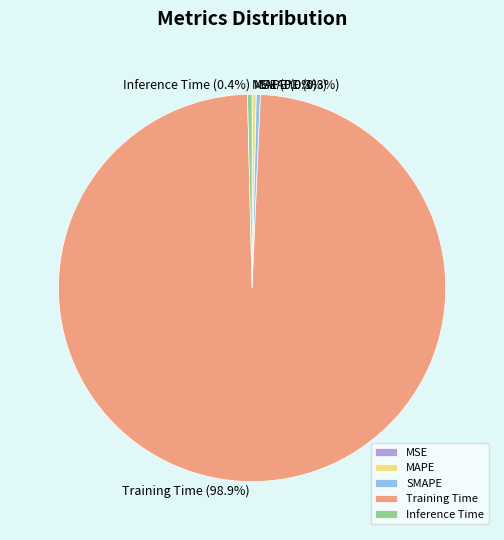

What portion of the pie excludes Inference Time?

99.6%